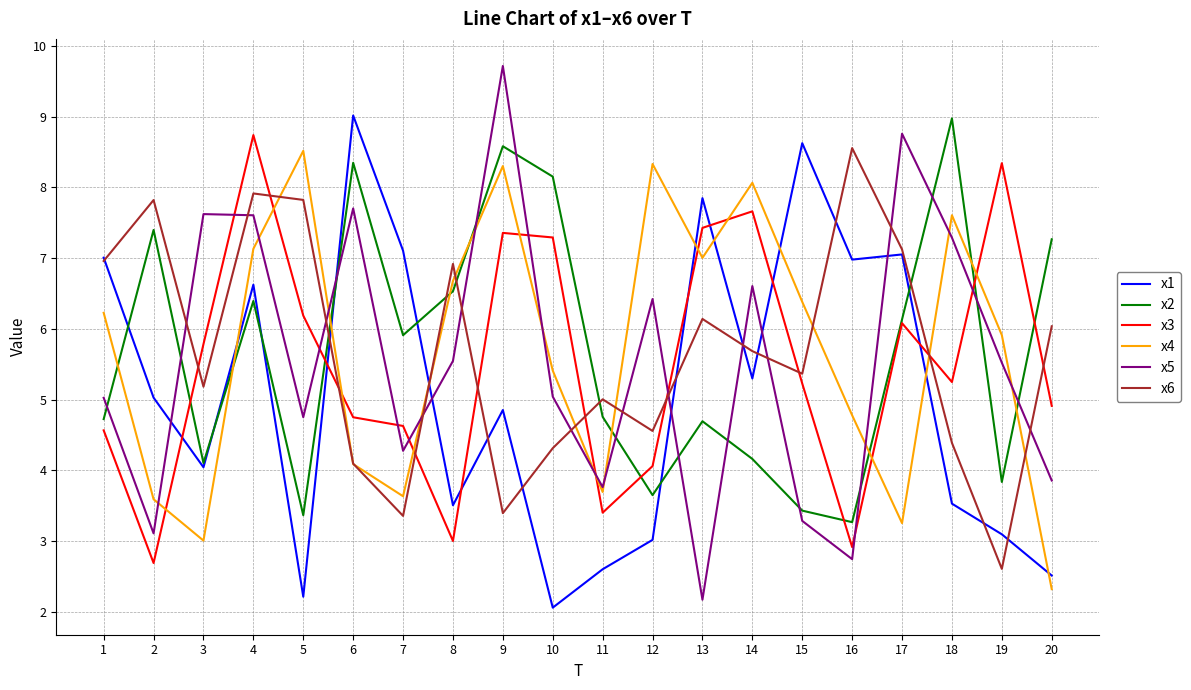

Where is the first local maximum for x3?

4